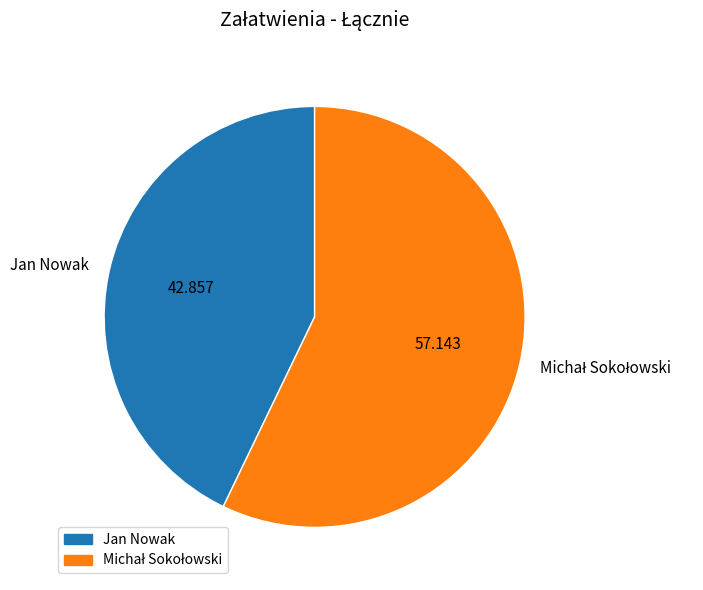

How many segments does this pie chart have?

2